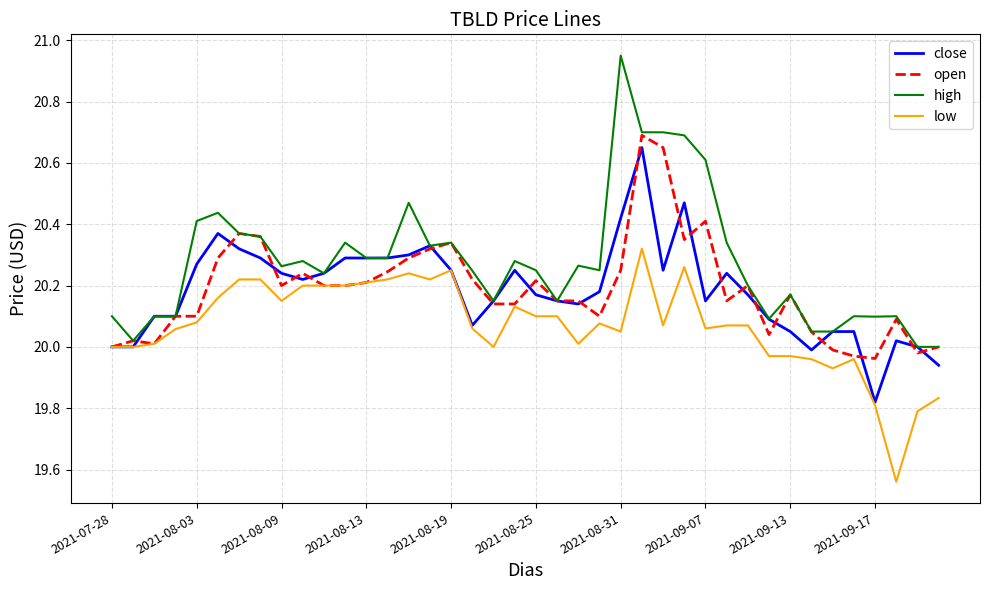

Which series has the widest spread of values?

high